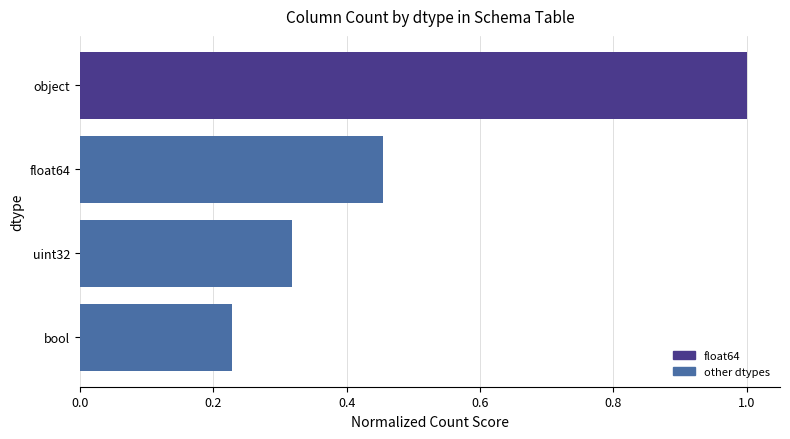

What is the change in value from bool to object?

+0.8